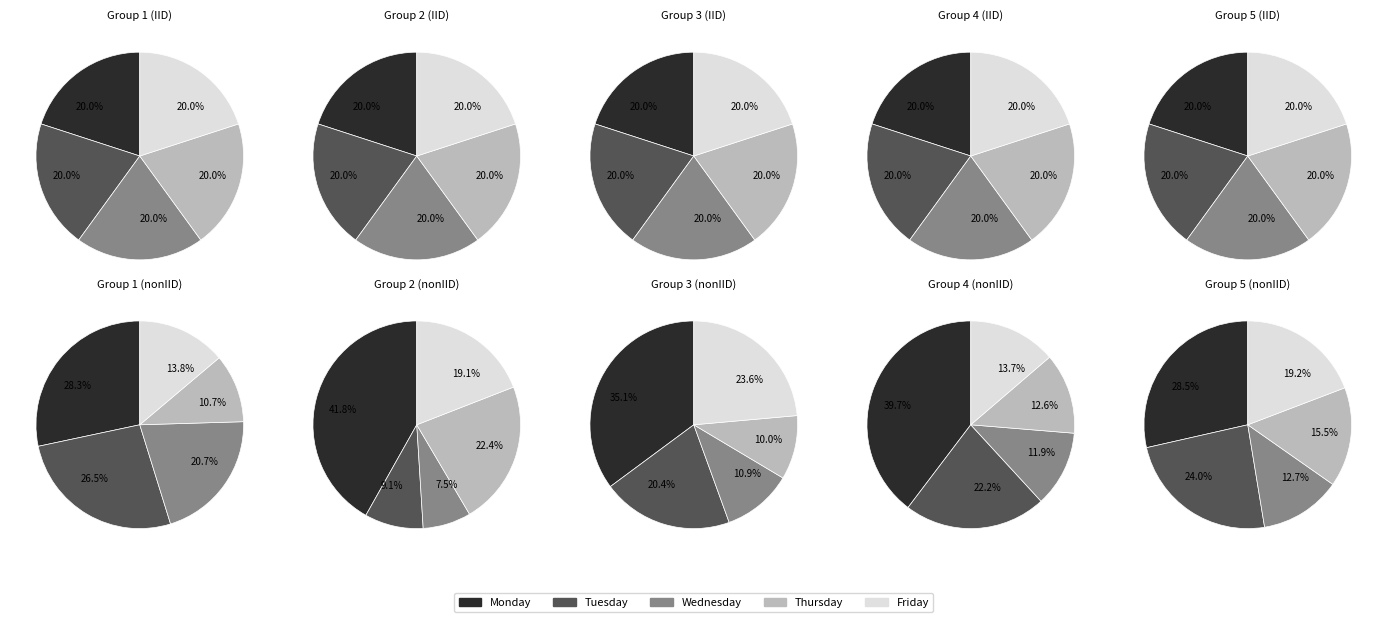

Combined, what portion of the pie is Monday and Tuesday?

49.8%